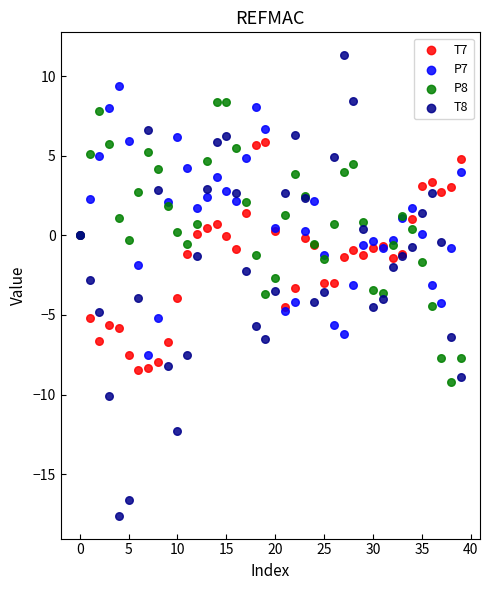

Which series reaches the minimum Y coordinate?

T8